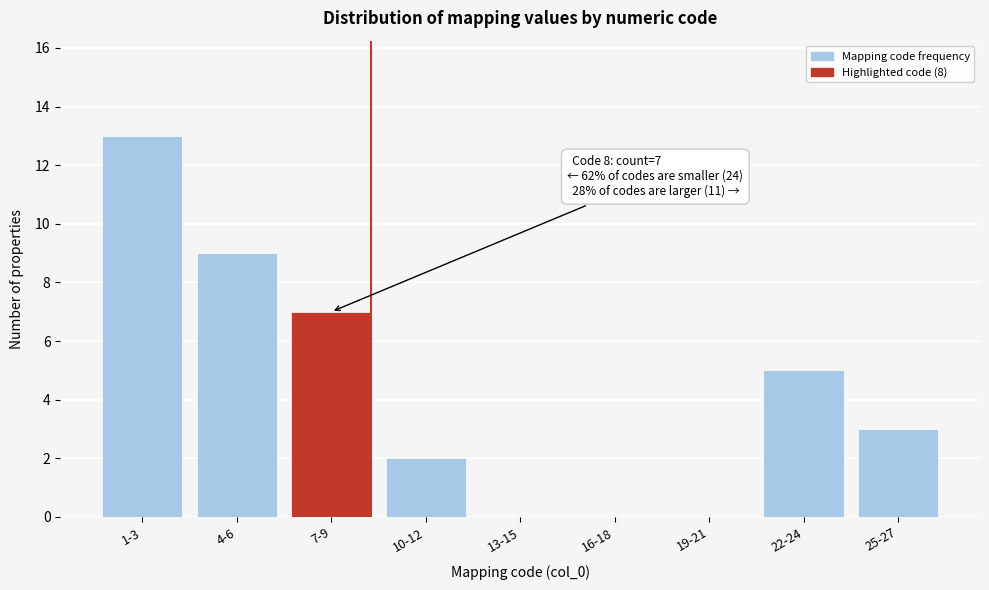

Reading left to right, extract all data points from this chart.

1-3=13	4-6=9	7-9=7	10-12=2	13-15=0	16-18=0	19-21=0	22-24=5	25-27=3